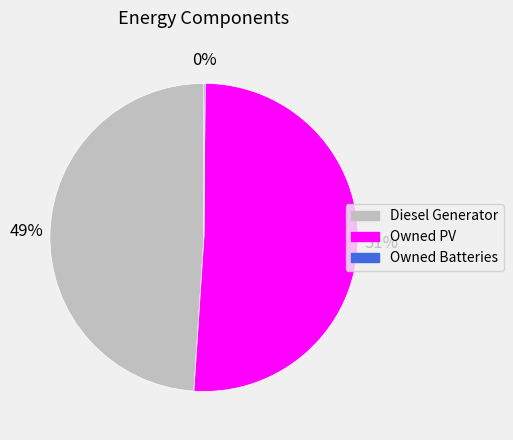

The Diesel Generator slice represents 63% of the pie. True or false?

False